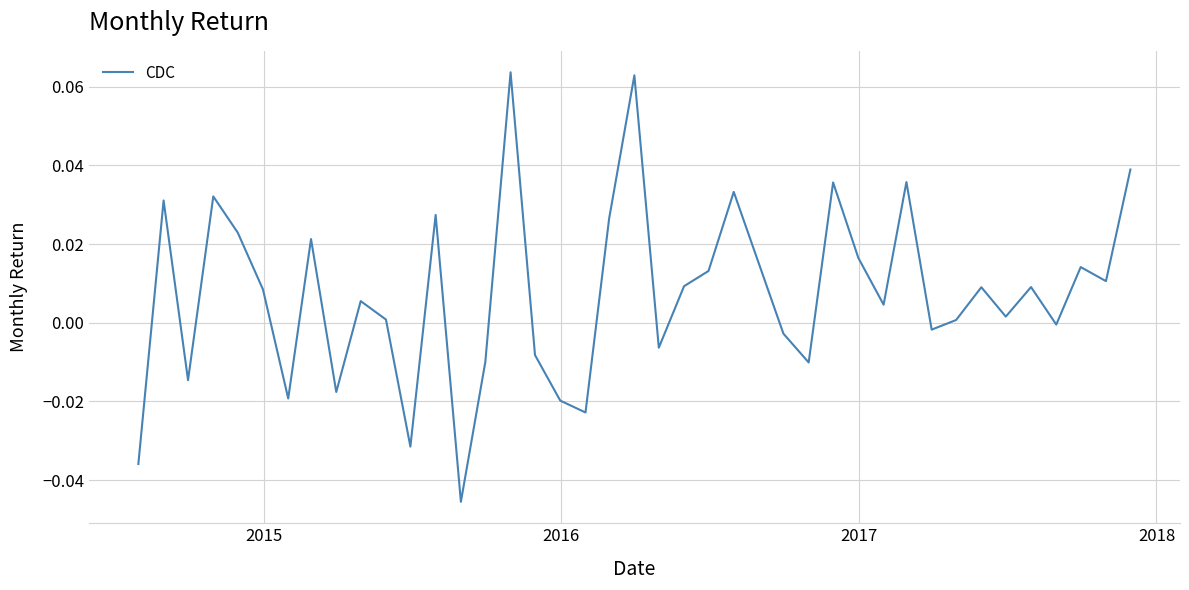

Is this an area chart (filled region under the line)?

No